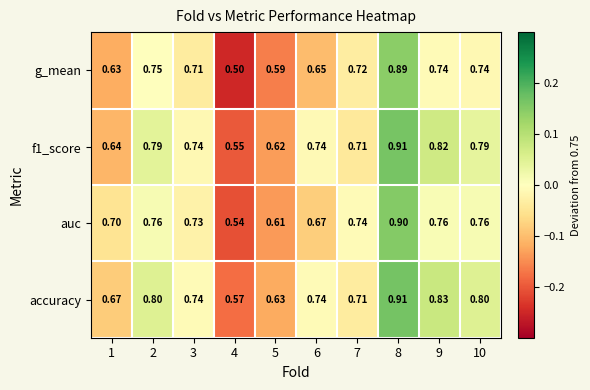

Is the value of accuracy at 6 greater than the value of auc at 3?

Yes